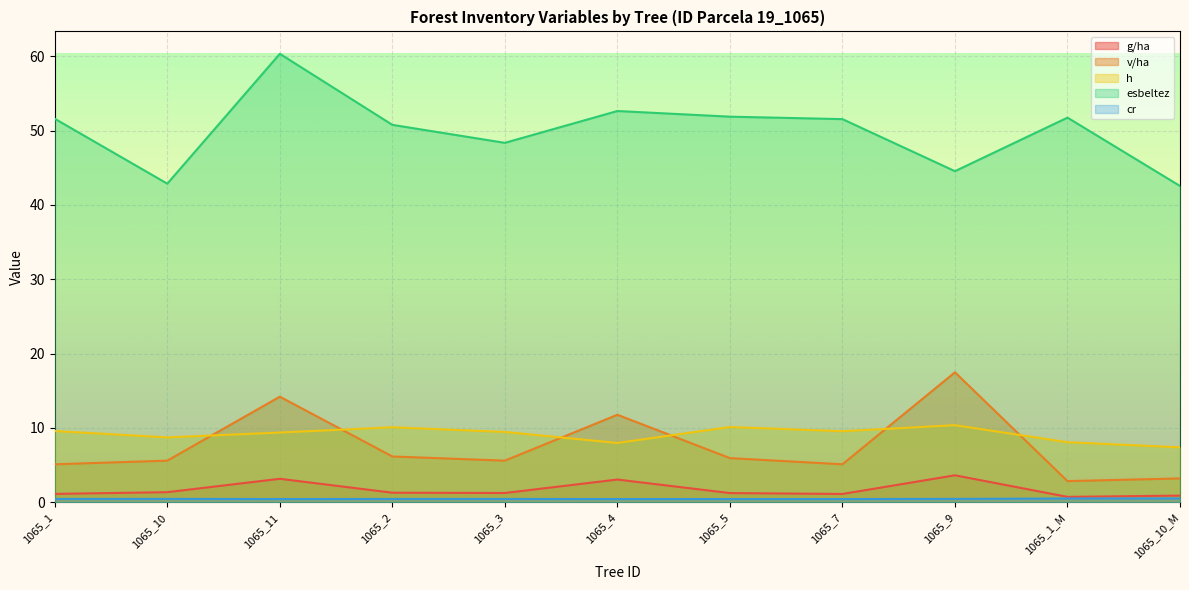

Rank the series at 1065_2 from lowest to highest value.

cr, g/ha, v/ha, h, esbeltez